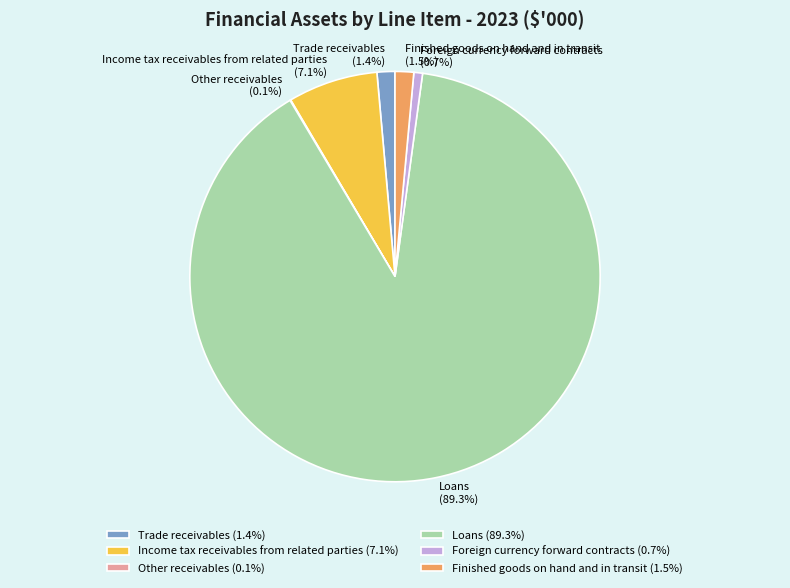

What percentage is the Trade receivables slice, to the nearest percent?

1%